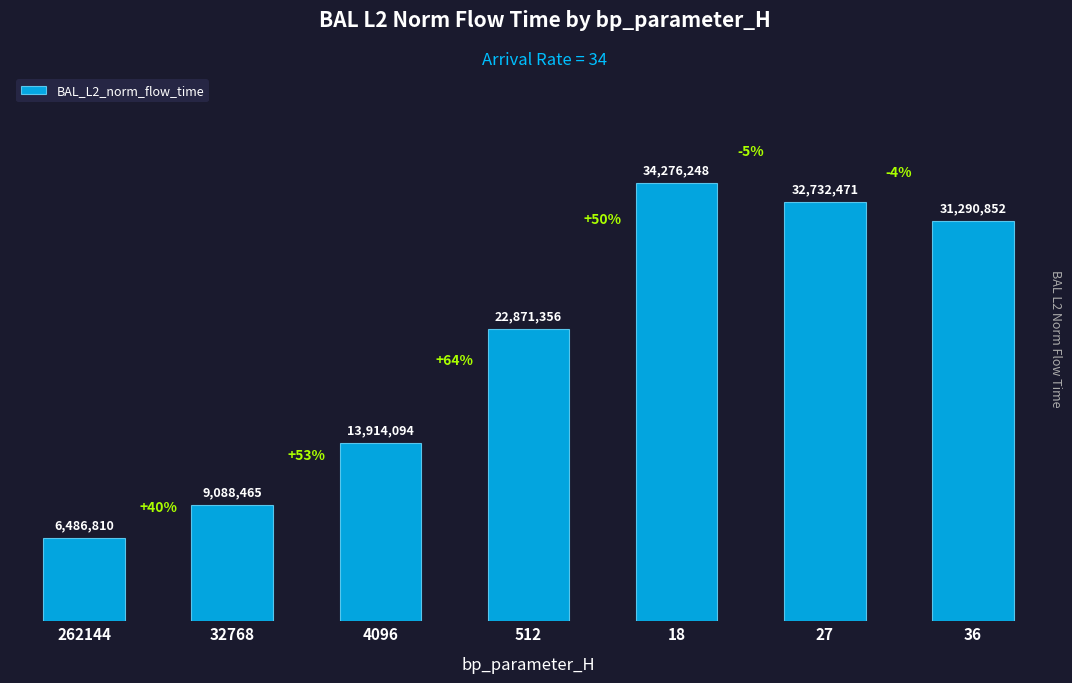

Does the chart contain any negative values?

No